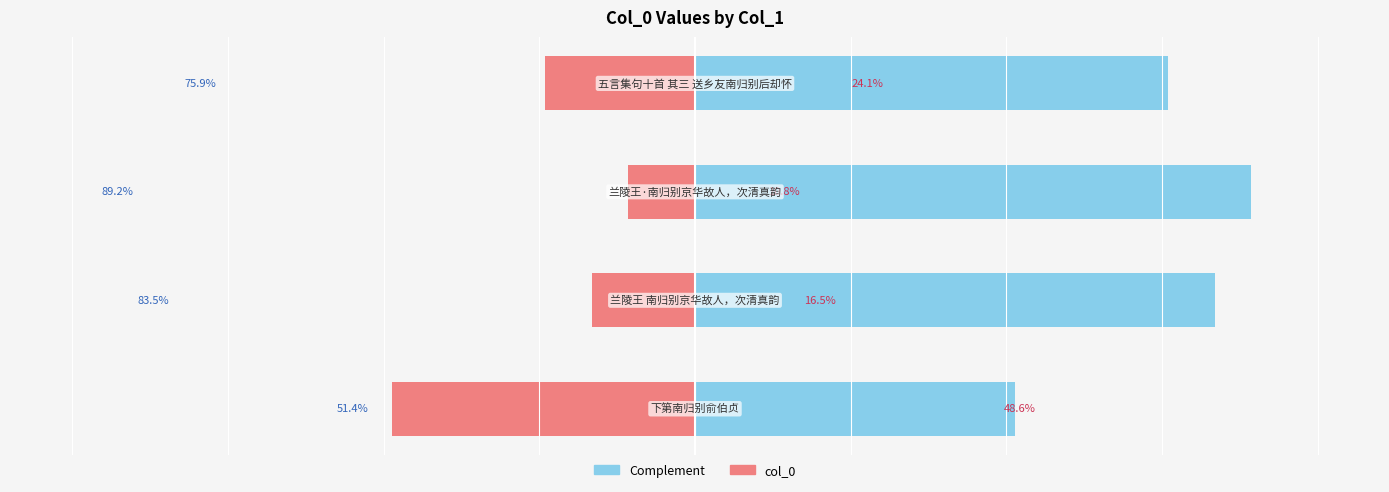

Reading left to right, transcribe all the data shown in this chart.

Complement: 75.9	89.2	83.5	51.4
col_0: -24.1	-10.8	-16.5	-48.6